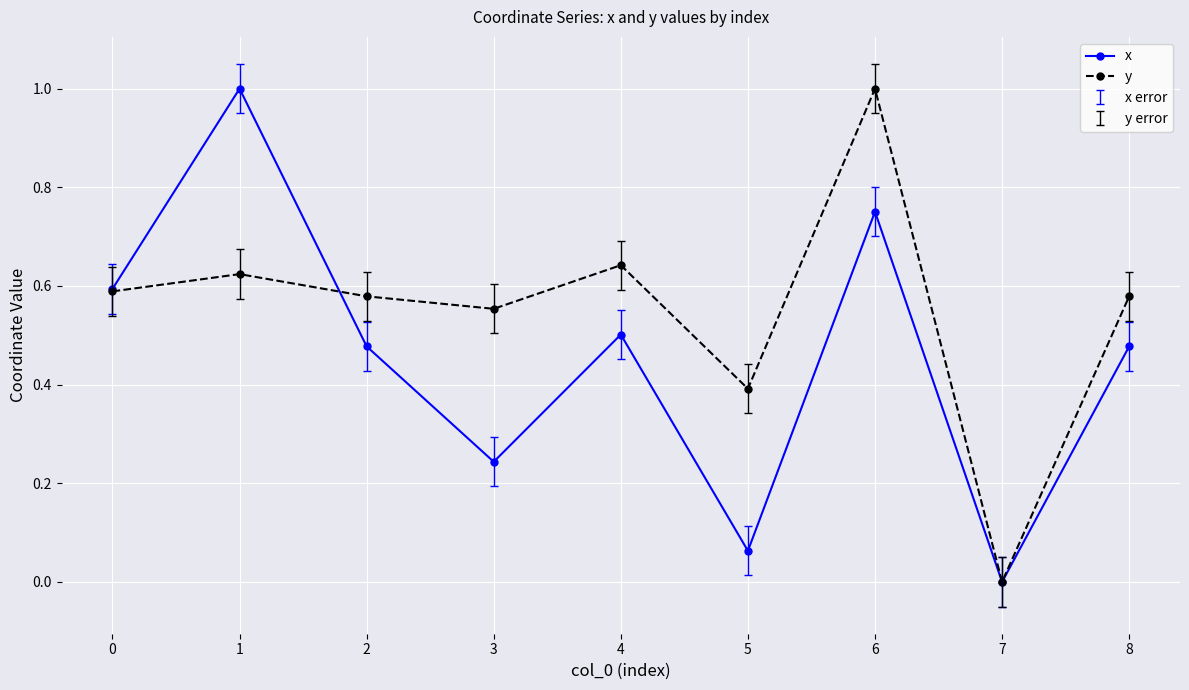

The value of x at 1 is 0.6. True or false?

False